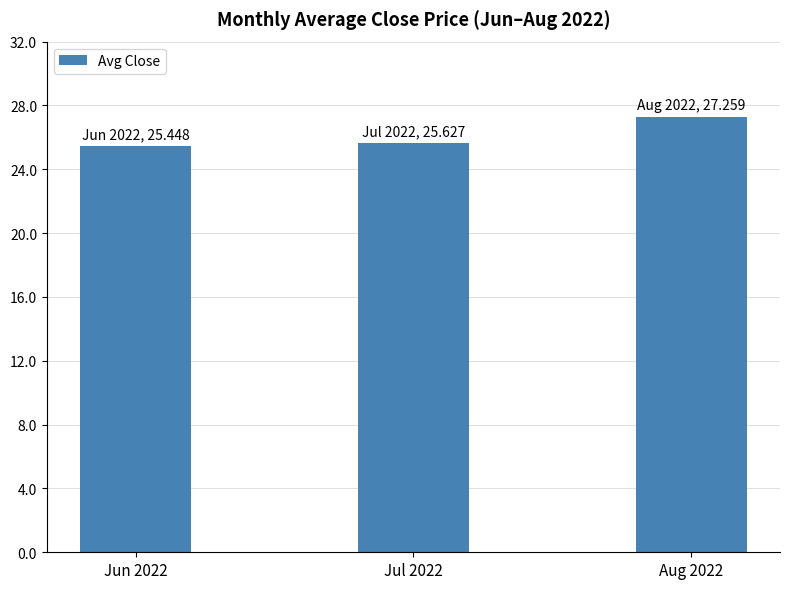

Count the values in the range 25 to 27.

2